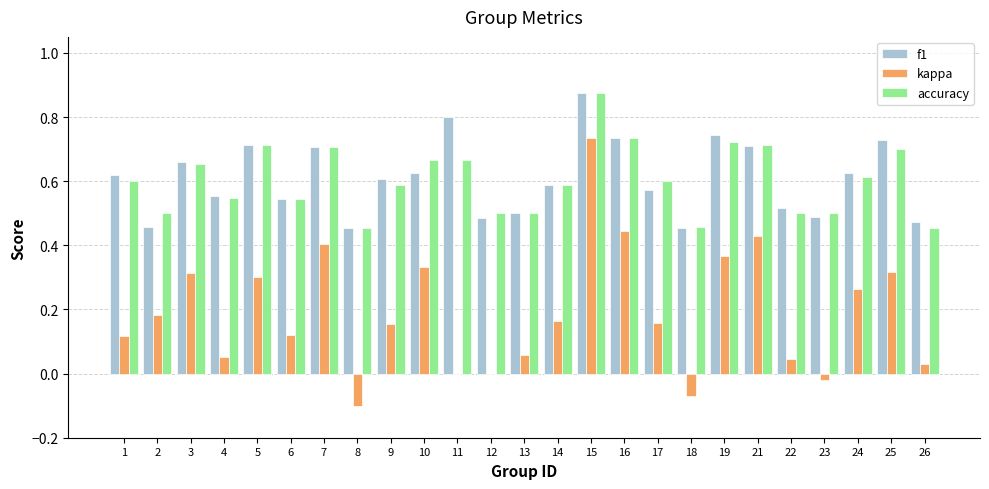

Is the value of f1 at 18 greater than the value of accuracy at 10?

No